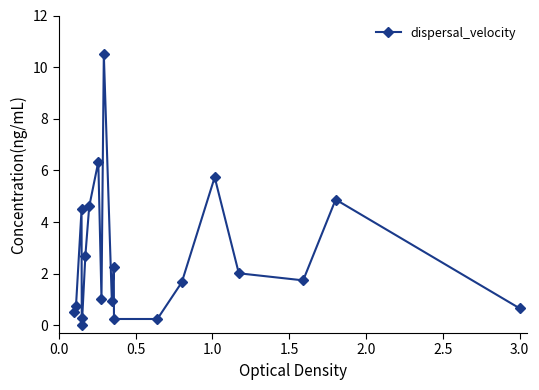

What is the difference between the maximum and second lowest values?

10.3